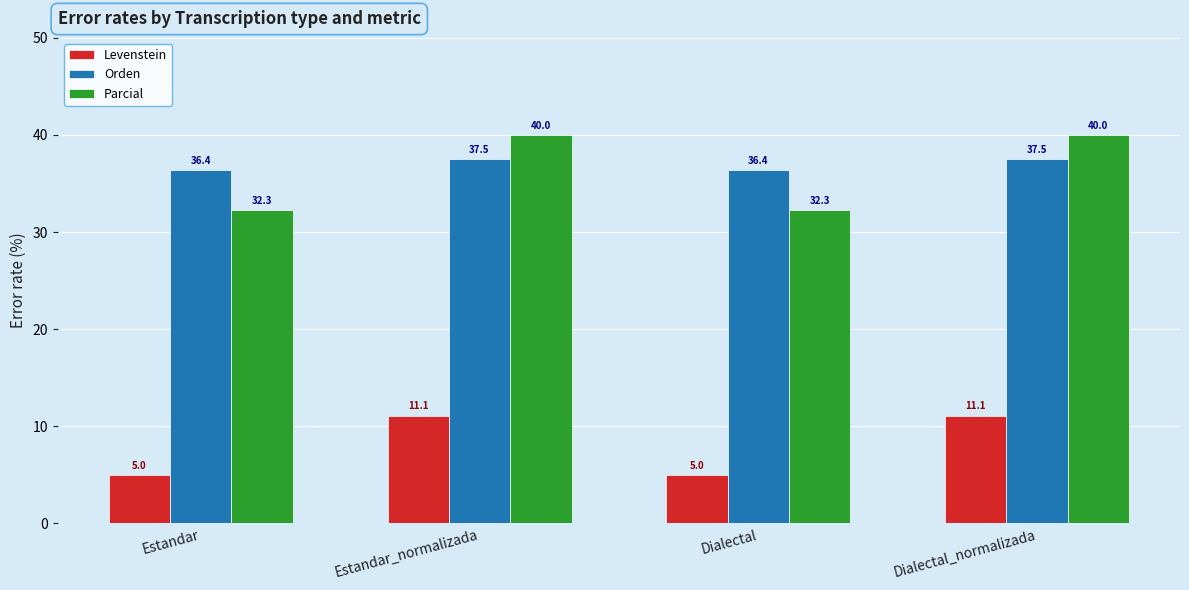

Reading left to right, what are all the values shown in this chart?

Levenstein: Estandar=5.0	Estandar_normalizada=11.1	Dialectal=5.0	Dialectal_normalizada=11.1
Orden: Estandar=36.4	Estandar_normalizada=37.5	Dialectal=36.4	Dialectal_normalizada=37.5
Parcial: Estandar=32.3	Estandar_normalizada=40.0	Dialectal=32.3	Dialectal_normalizada=40.0